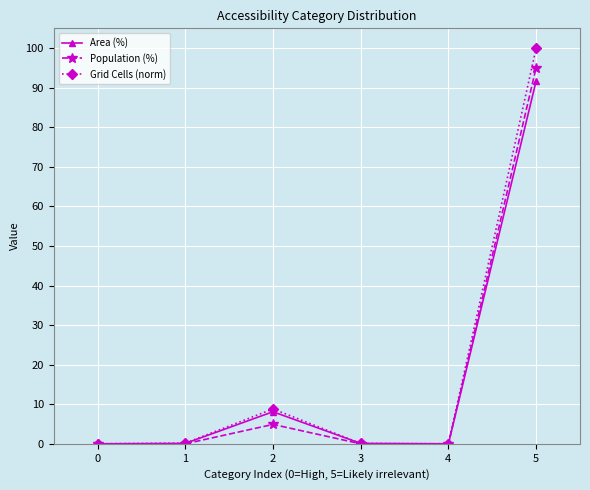

At which label is Area (%) closest to 45?

2